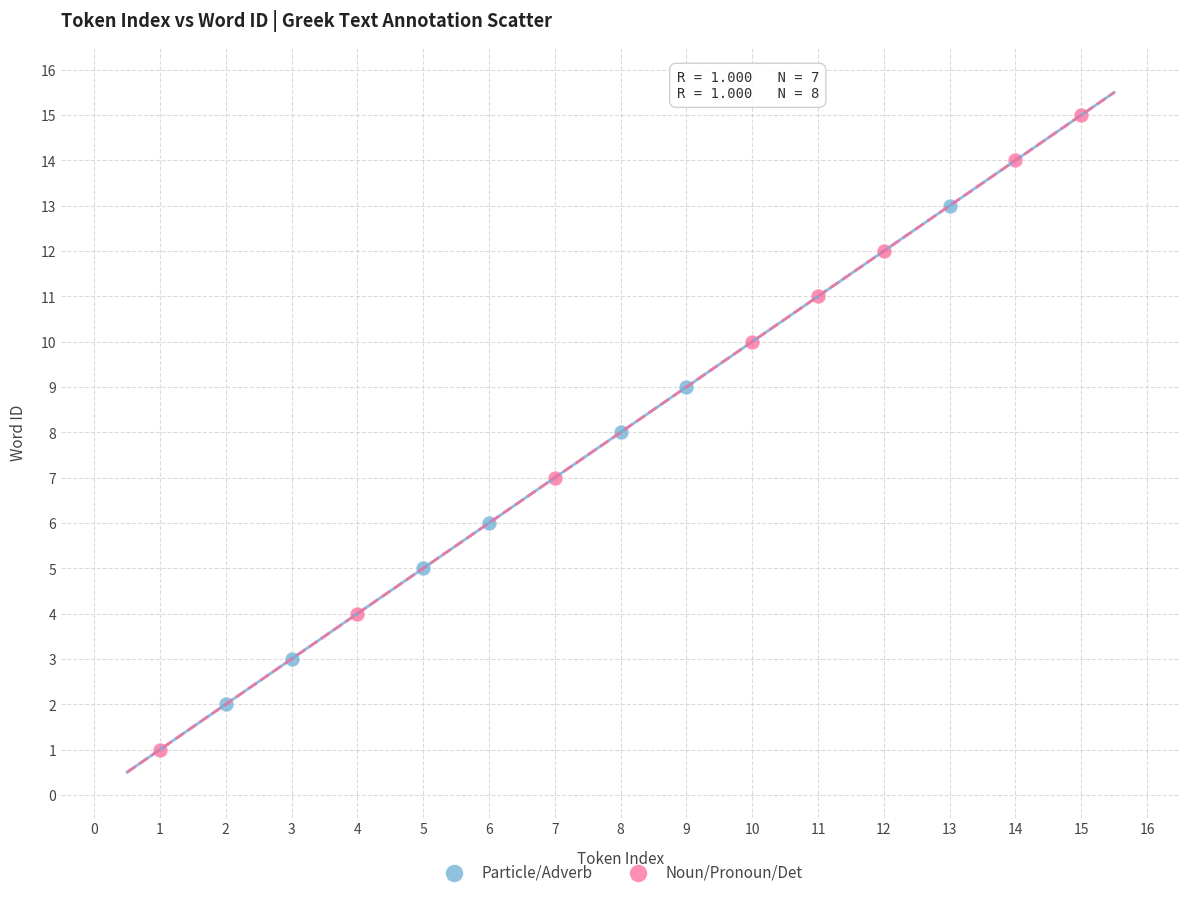

Which series reaches the maximum Y coordinate?

Noun/Pronoun/Det